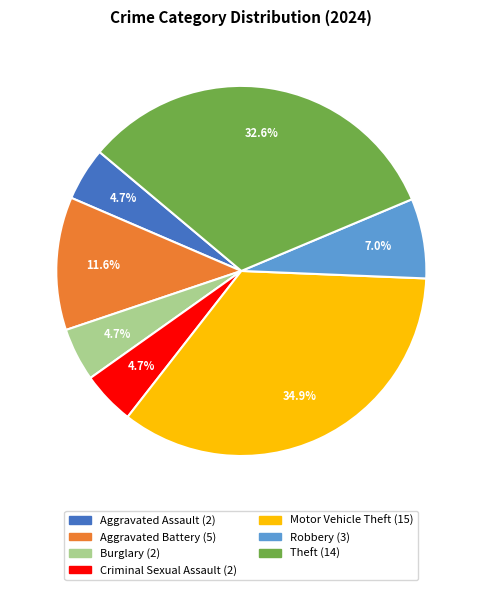

Between Burglary and Motor Vehicle Theft, which is larger?

Motor Vehicle Theft